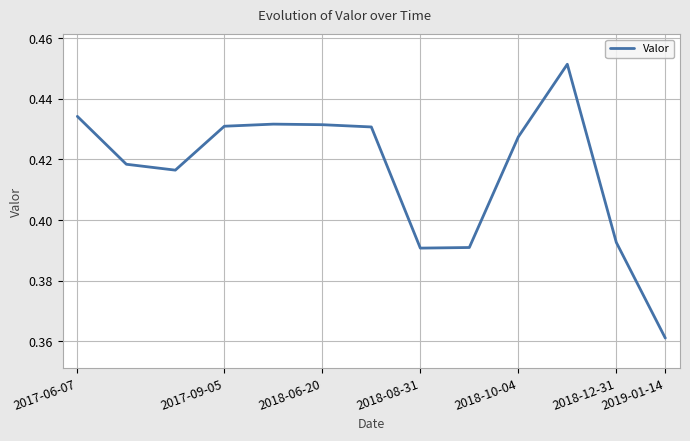

What is the greatest value displayed?

0.5